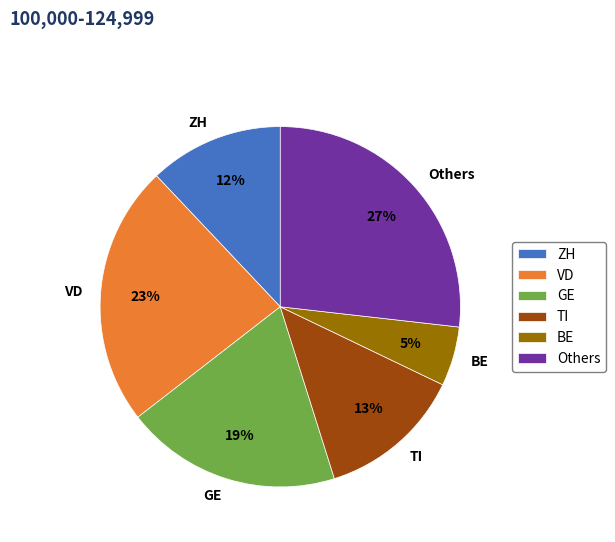

To the nearest percent, what is the average slice percentage?

17%